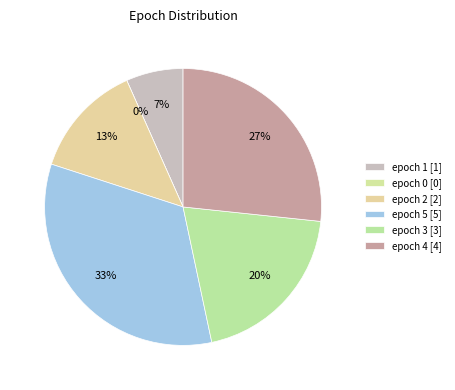

To the nearest percent, what percentage of the pie is epoch 1?

7%